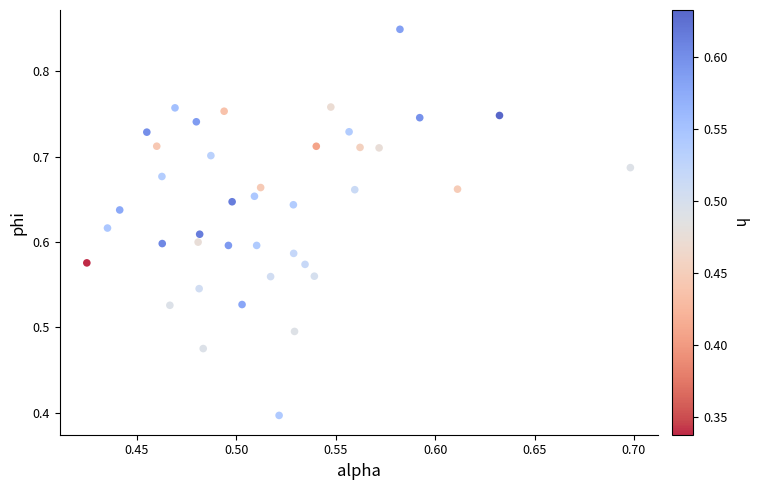

What Y value in the scatter plot is closest to 0?

0.4